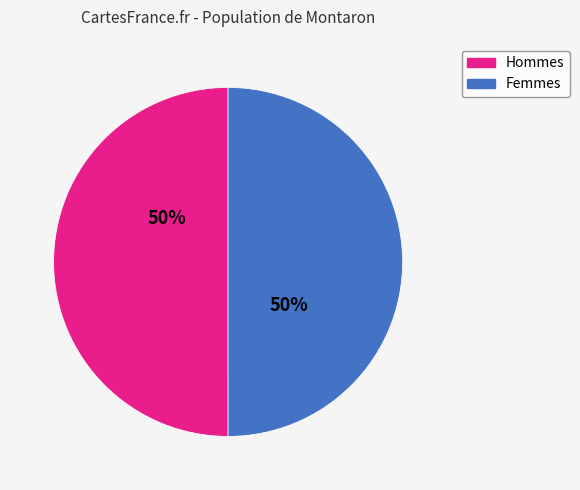

How many segments does this pie chart have?

2